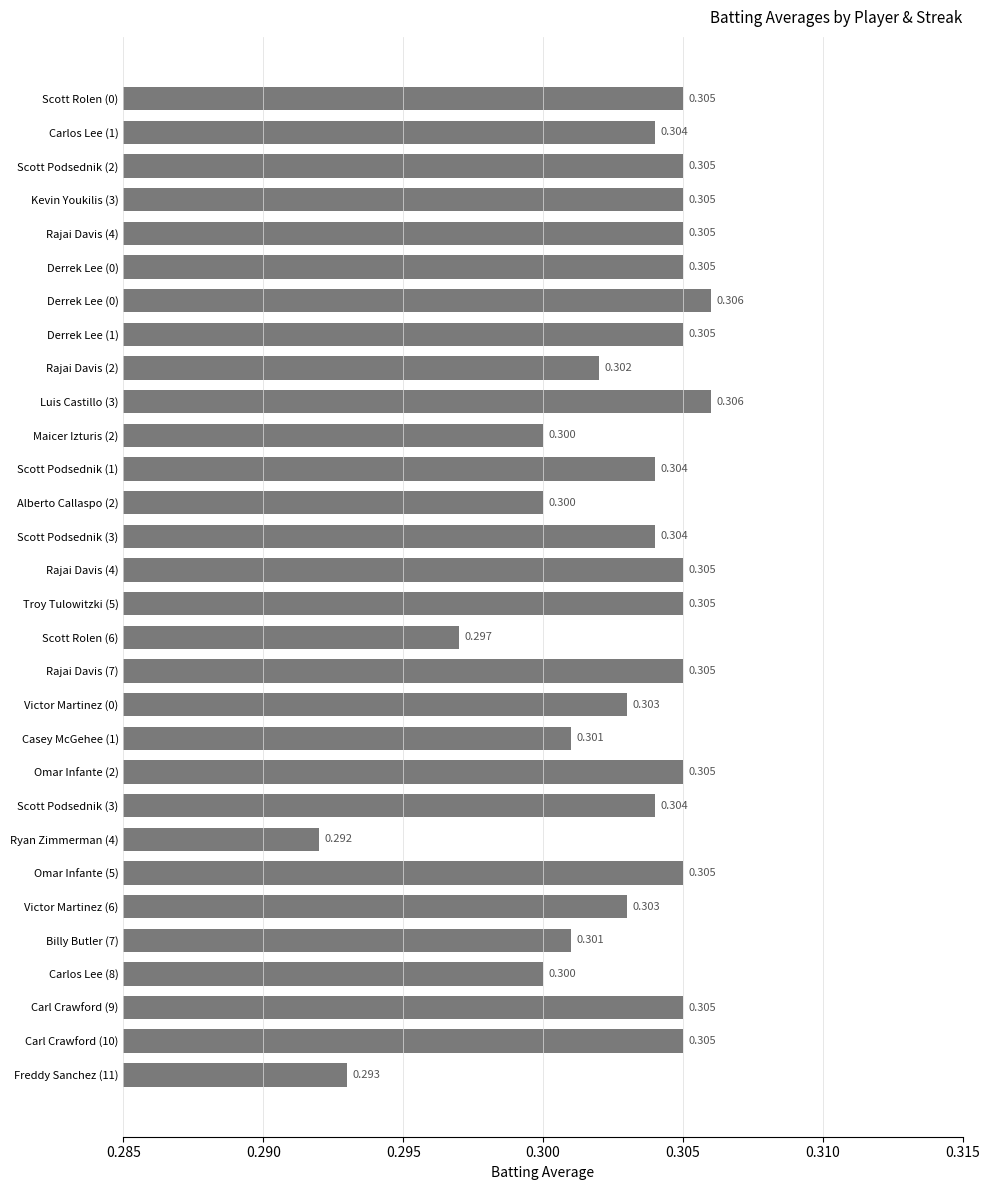

Does the chart contain any negative values?

No